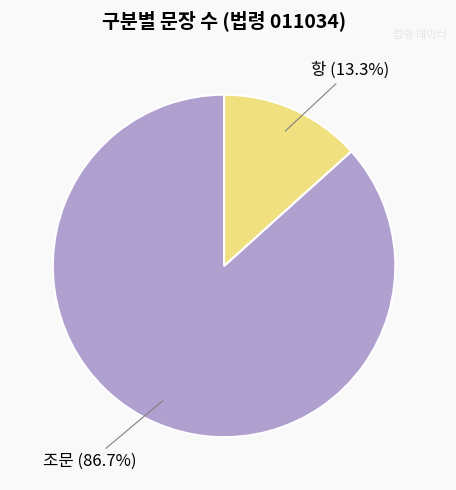

Is there a majority slice in this chart?

Yes